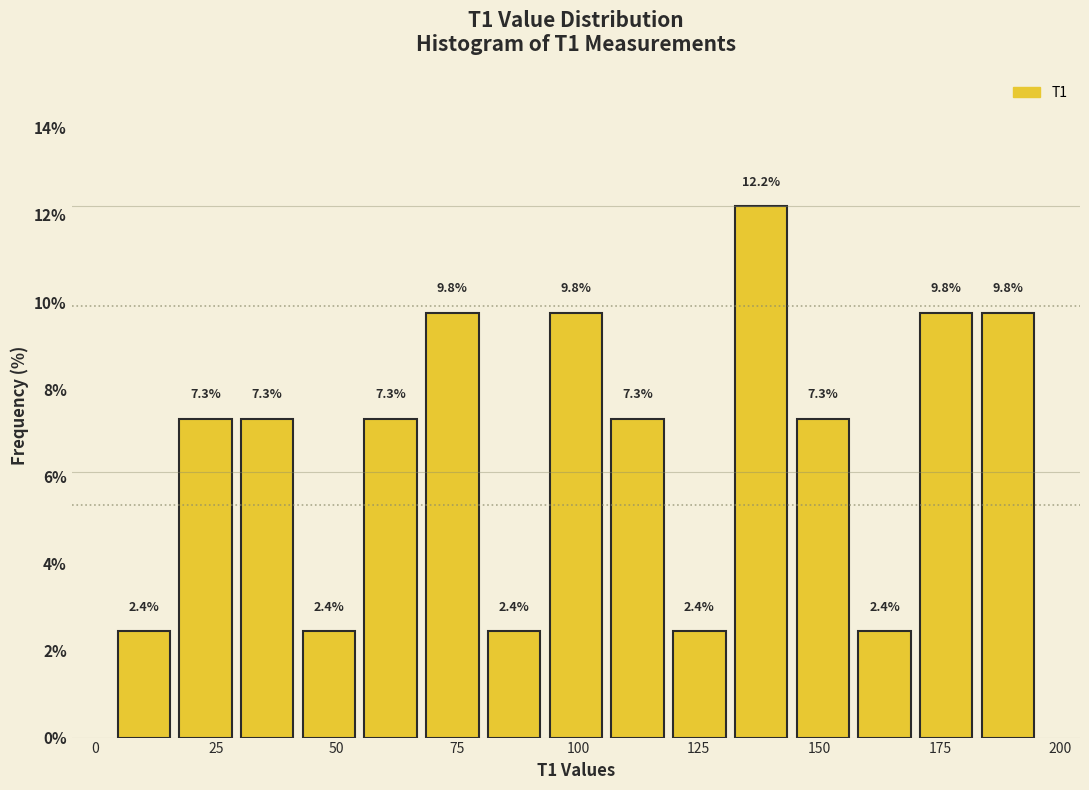

Around what value on the x-axis is the tallest bar? Give the approximate position of its centre, as read against the axis.

140